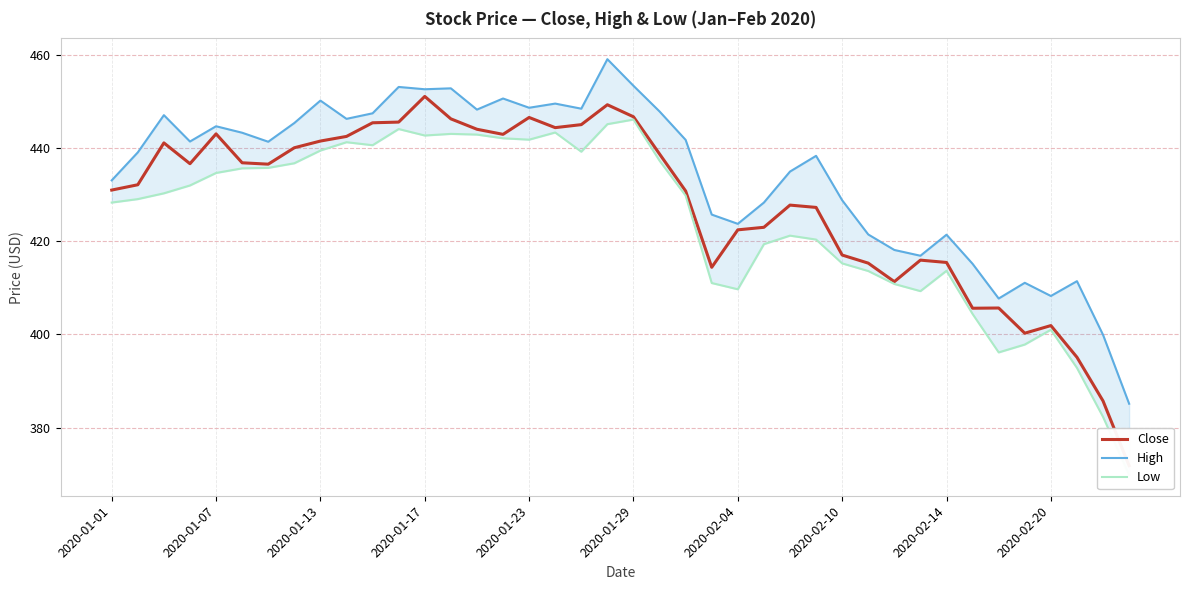

How many lines are shown in the chart?

3